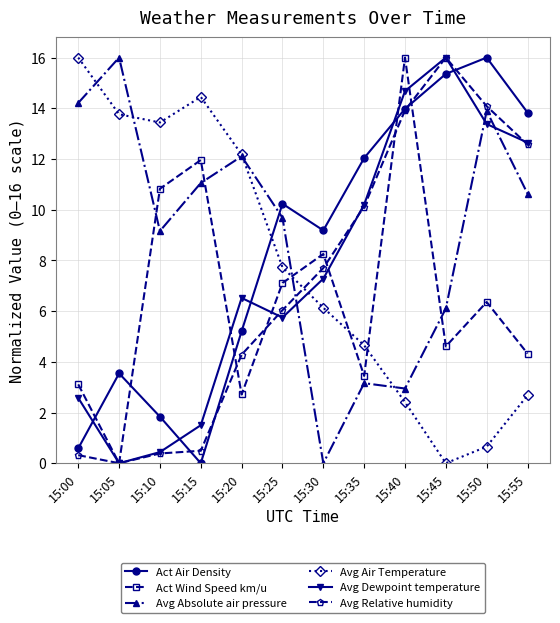

True or false: Act Air Density has more than 2 points higher than both neighbors.

True